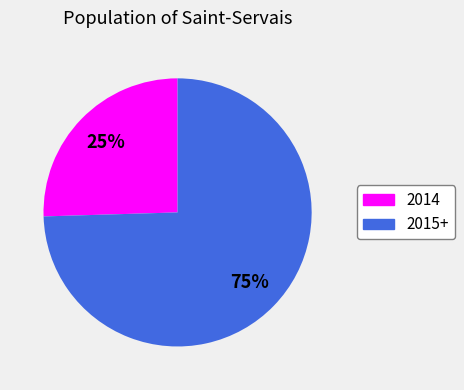

To the nearest percent, what portion does 2015+ represent?

75%